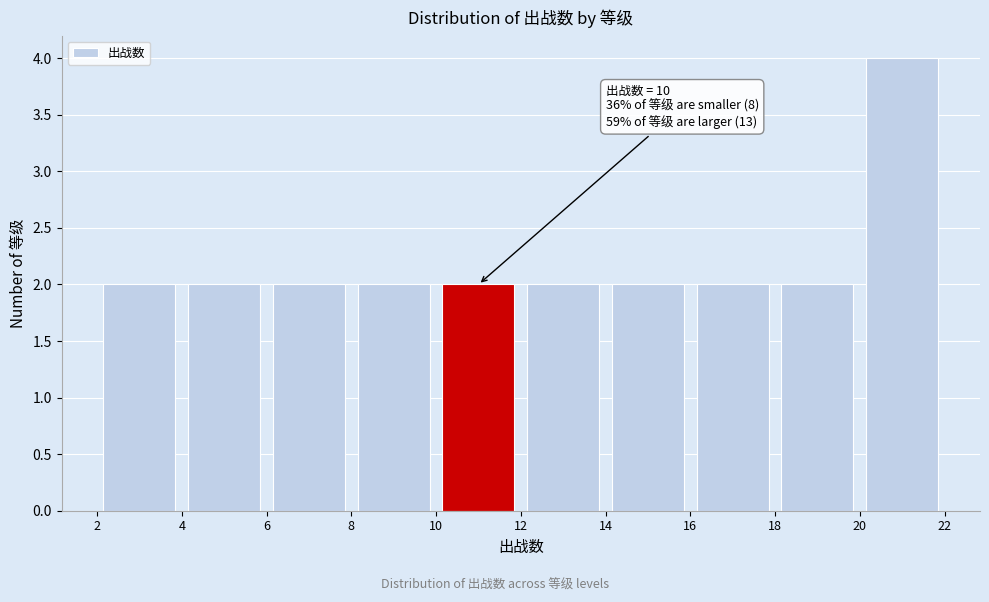

Which range on the x-axis has the tallest bar?

20 to 22